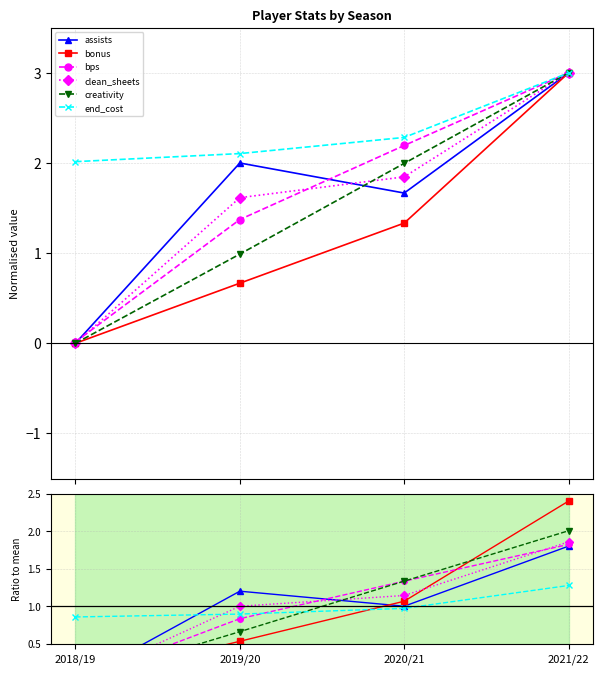

What is the value of the bps point at the 2nd from the left?

0.8